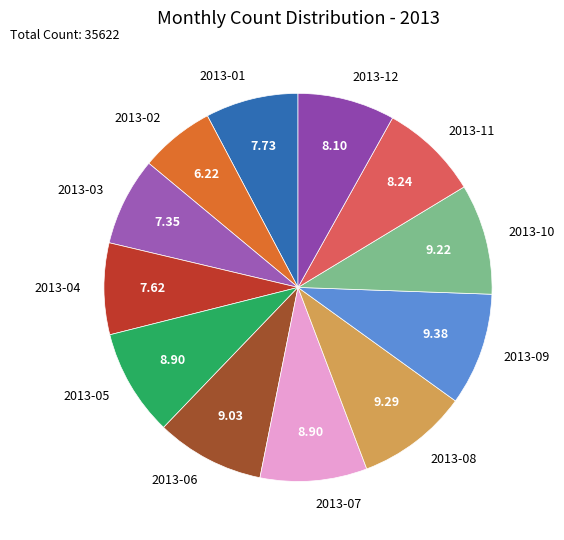

Is there any slice that represents more than half of the pie?

No